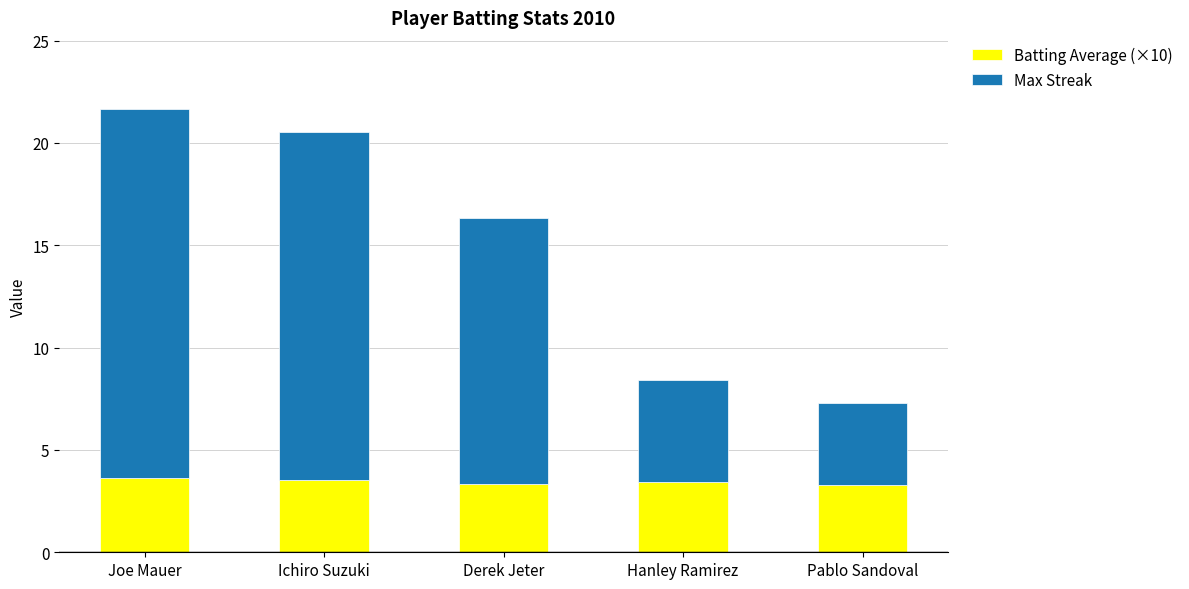

Is it true that Batting Average (×10) equals 5.4 at Ichiro Suzuki?

False